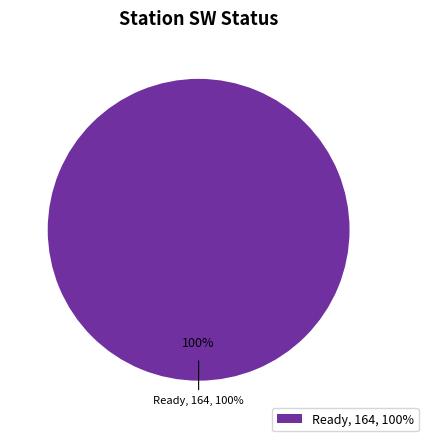

How much of the chart is everything except Modified?

100.0%